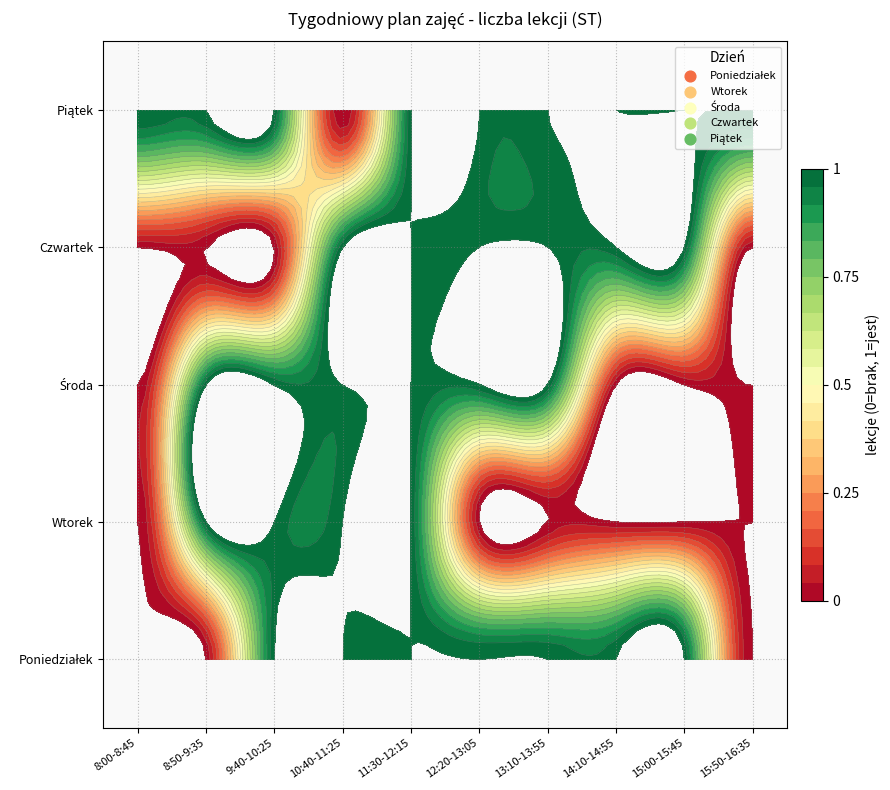

What is the total value across all series at 10:40-11:25?

4